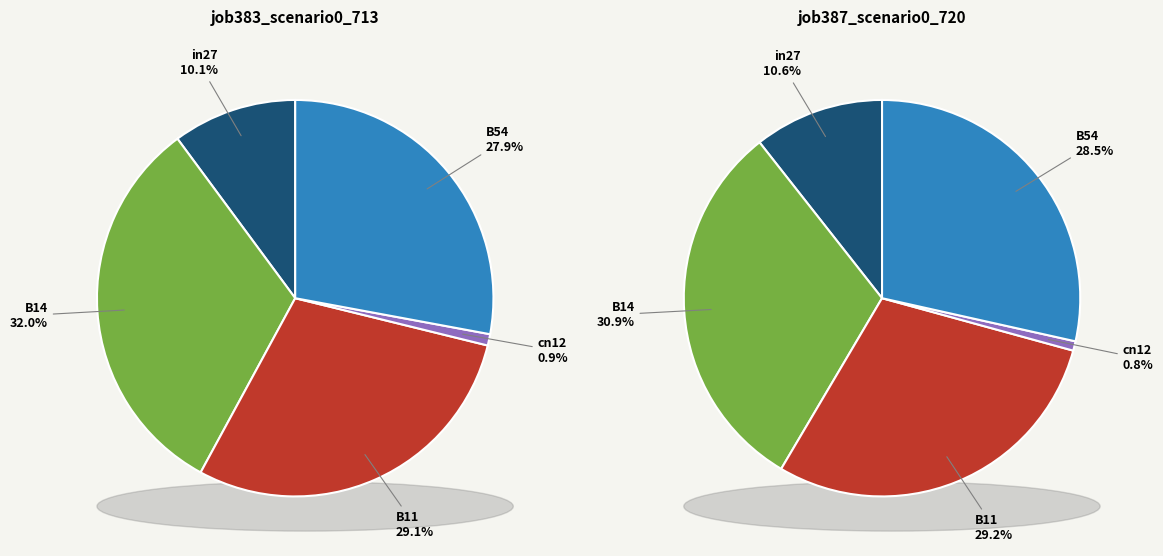

What is the largest slice in the pie chart?

B14